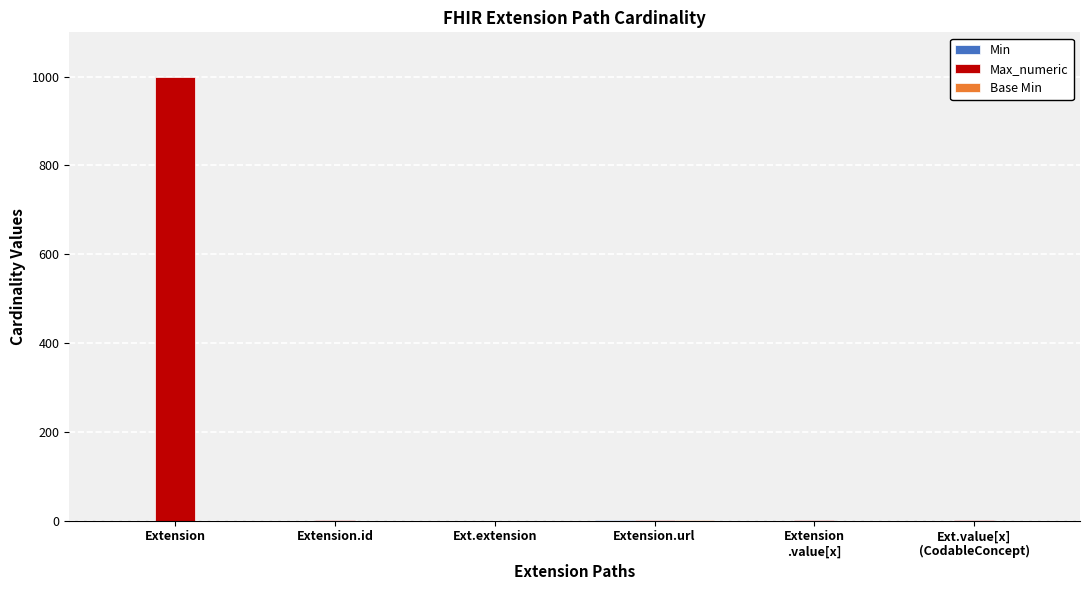

At which category is the sum across all series the highest?

Extension